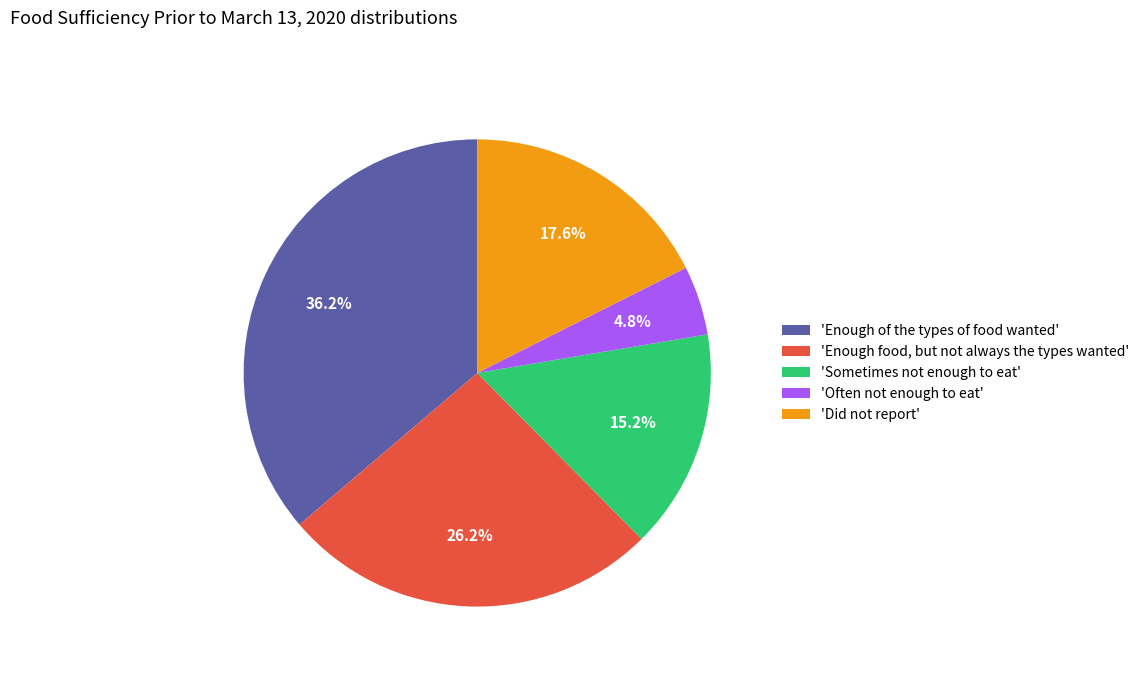

Combined, what portion of the pie is 'Did not report' and 'Often not enough to eat'?

22.4%